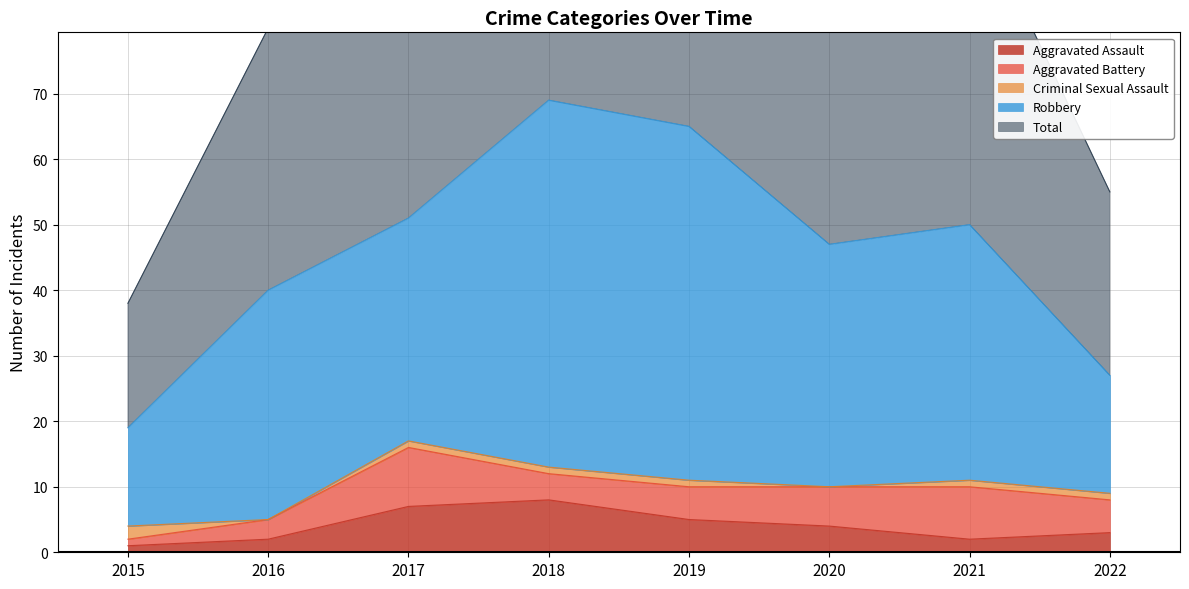

True or false: Aggravated Assault and Total cross at least once.

False